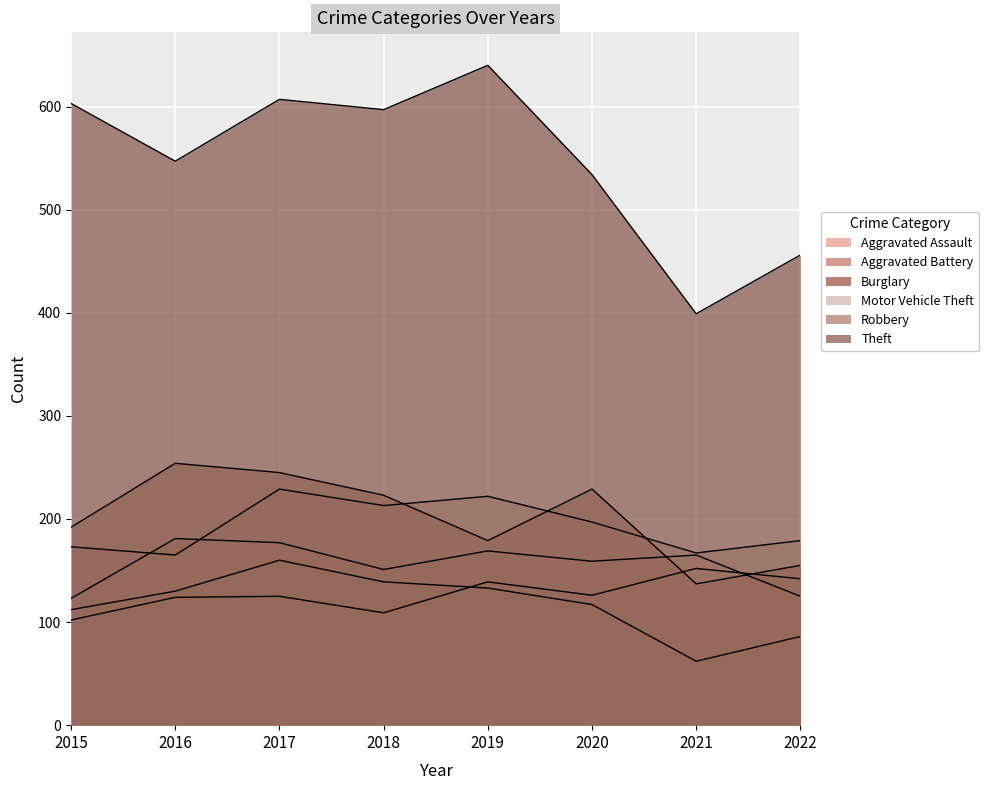

What is the difference between the second highest and minimum values in the Burglary series?

77